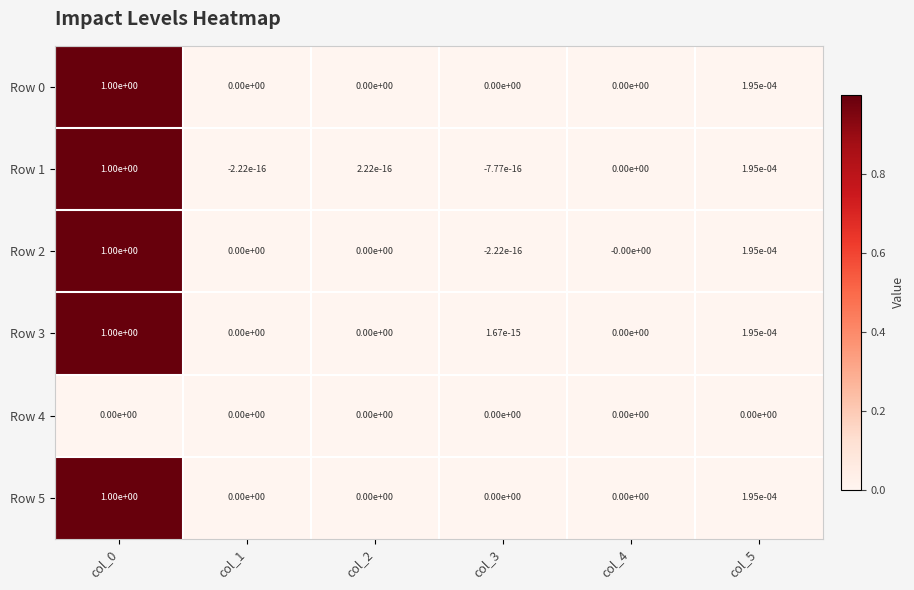

How many data points does each series have?

6